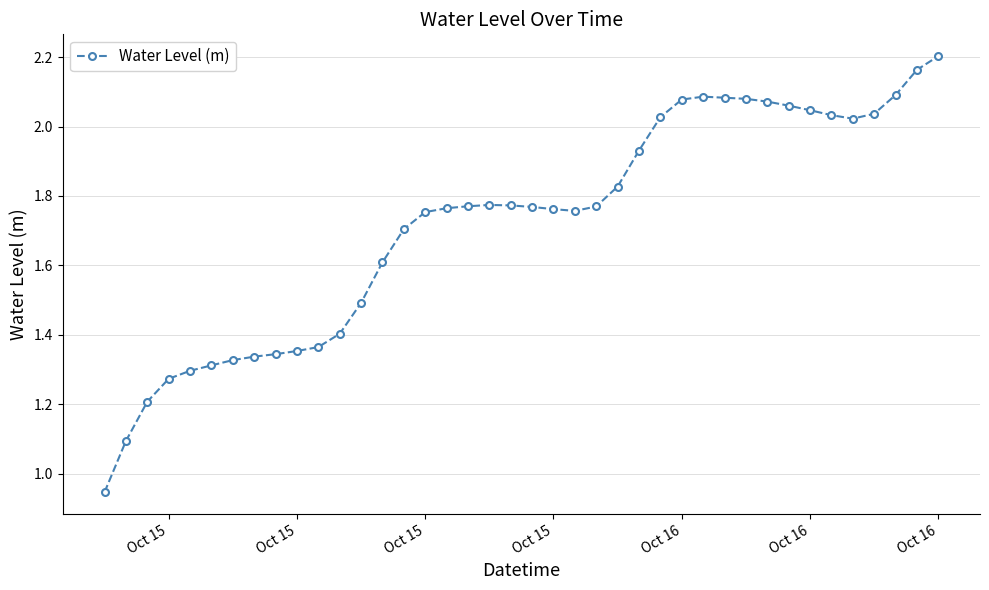

What is the difference between the maximum and second lowest values?

1.1